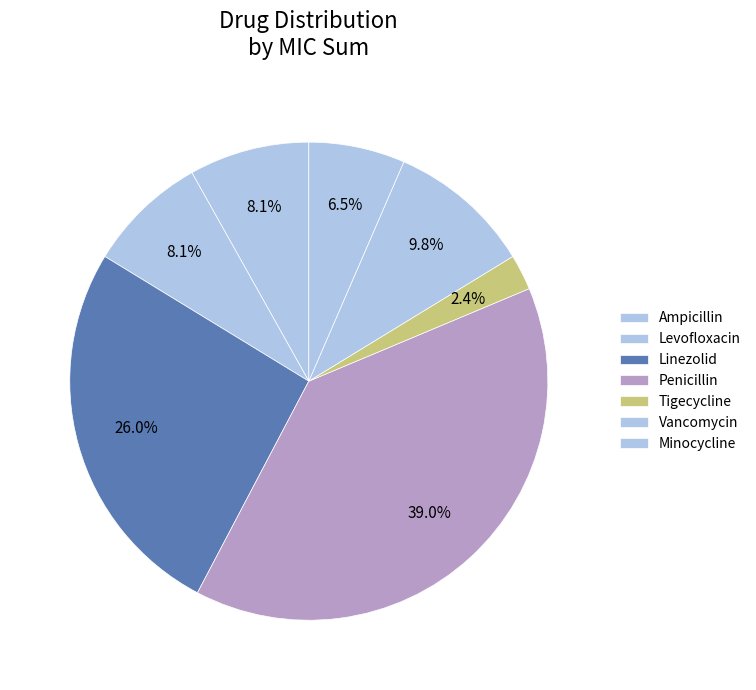

Count the number of slices in the pie.

7